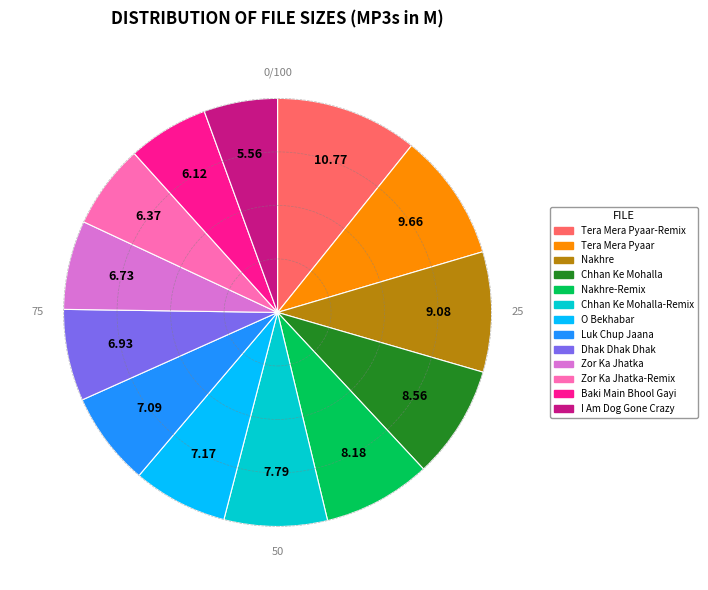

Is there a majority slice in this chart?

No